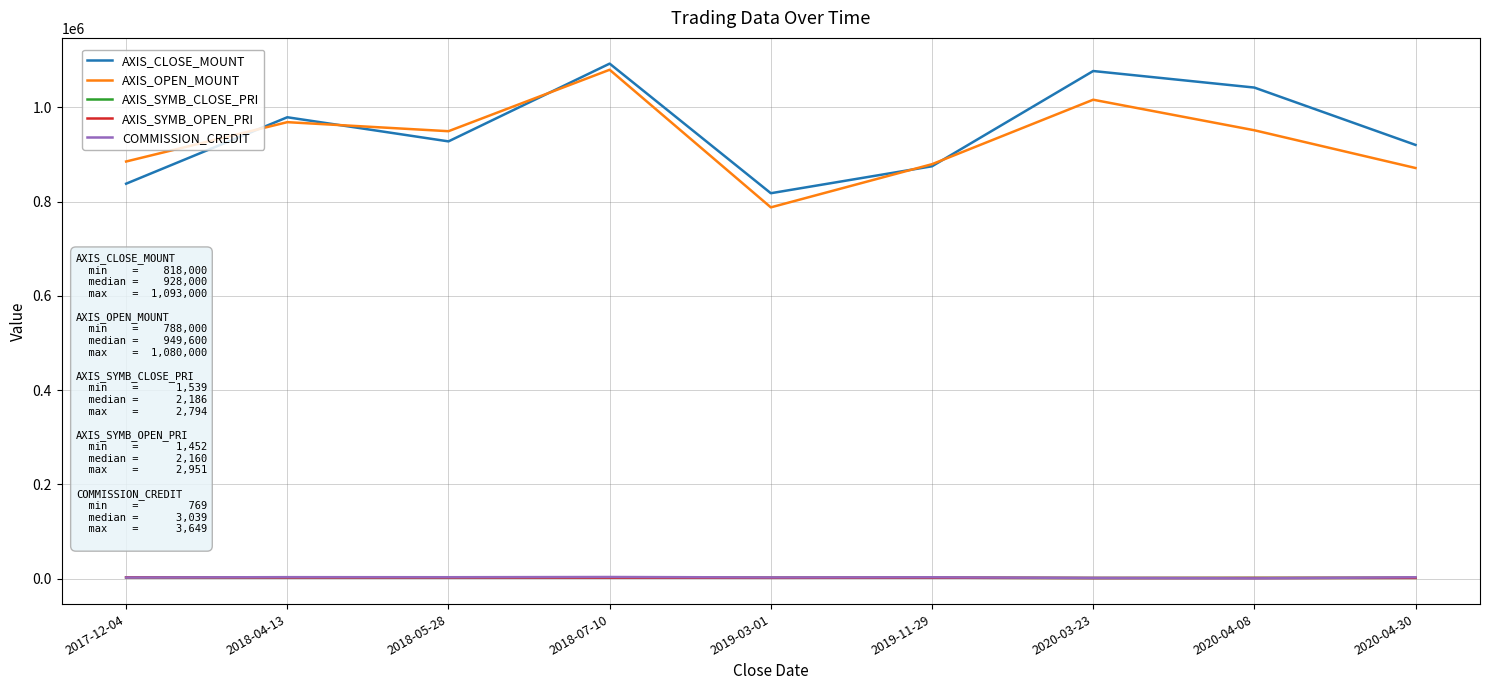

Is it true that AXIS_SYMB_OPEN_PRI equals 1586 at 2020-04-08?

True